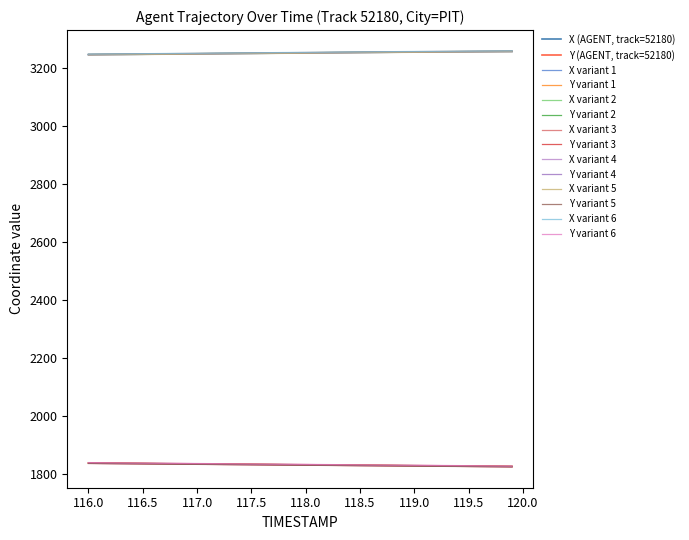

Which series has the widest spread of values?

Y